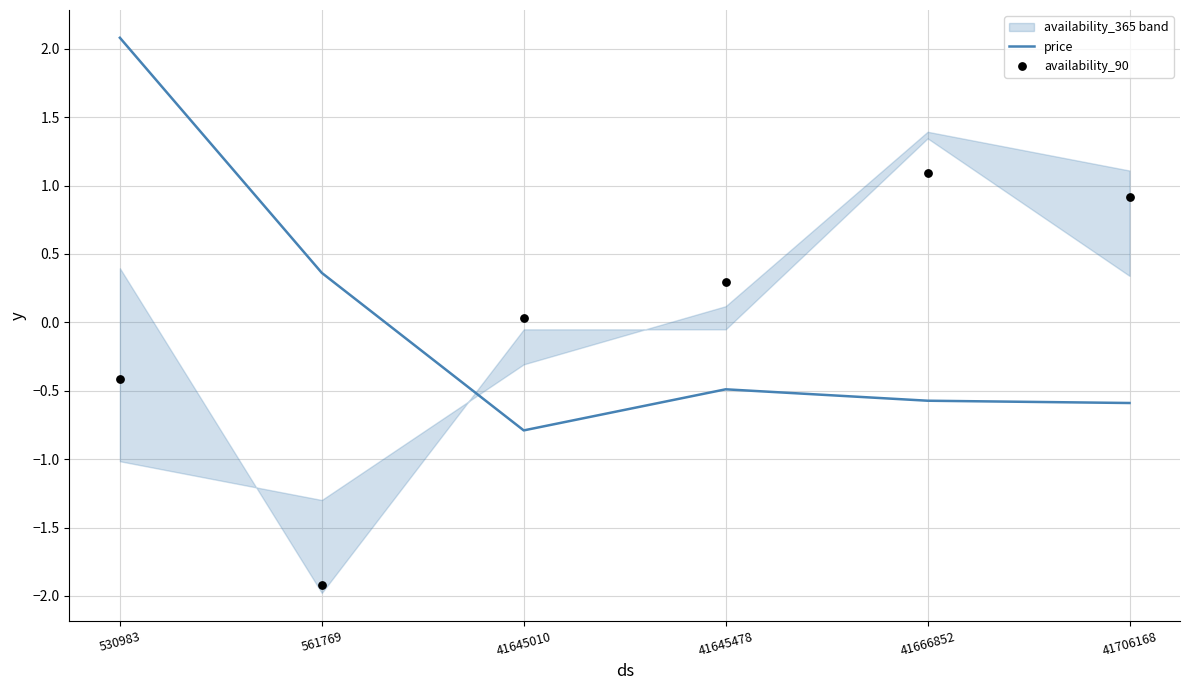

At which category is the sum across all series the highest?

530983